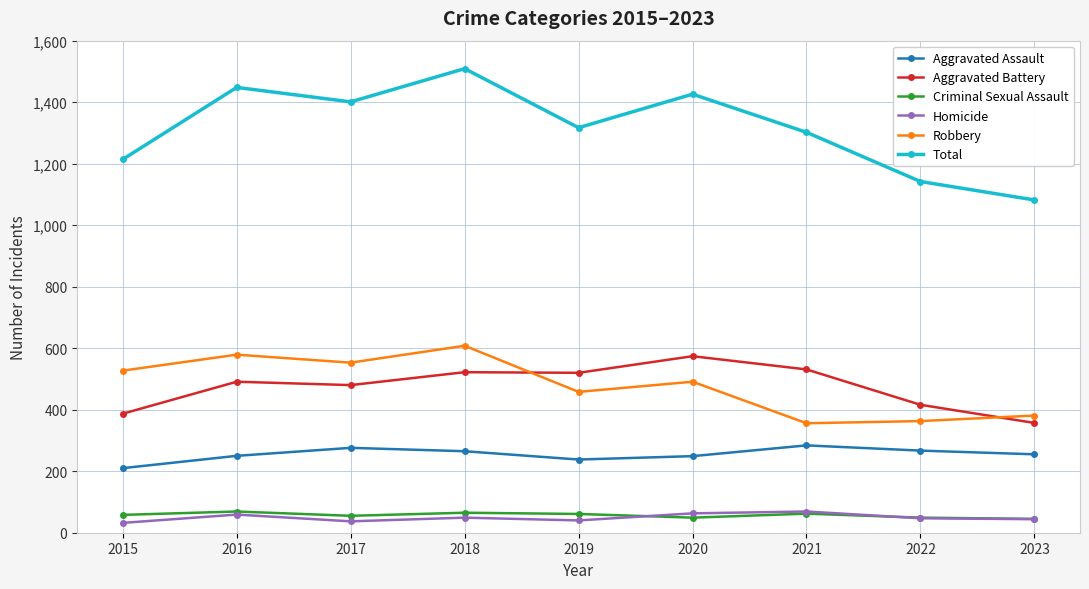

Is the value of Aggravated Battery at 2023 greater than the value of Homicide at 2022?

Yes